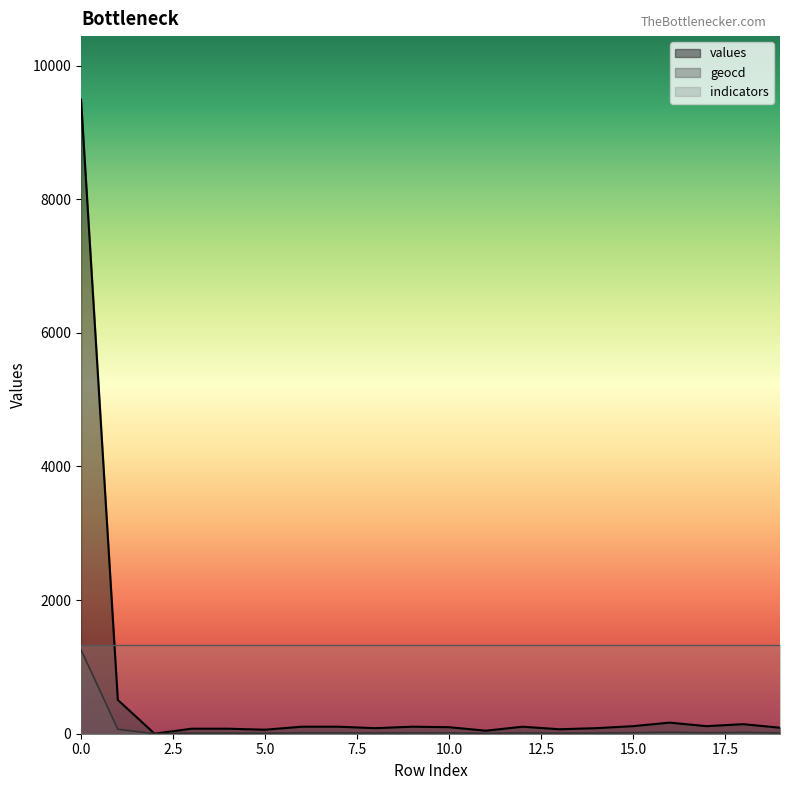

List the labels in order of geocd value, smallest first.

2, 11, 5, 13, 3, 4, 8, 14, 19, 10, 6, 7, 9, 12, 15, 17, 18, 16, 1, 0